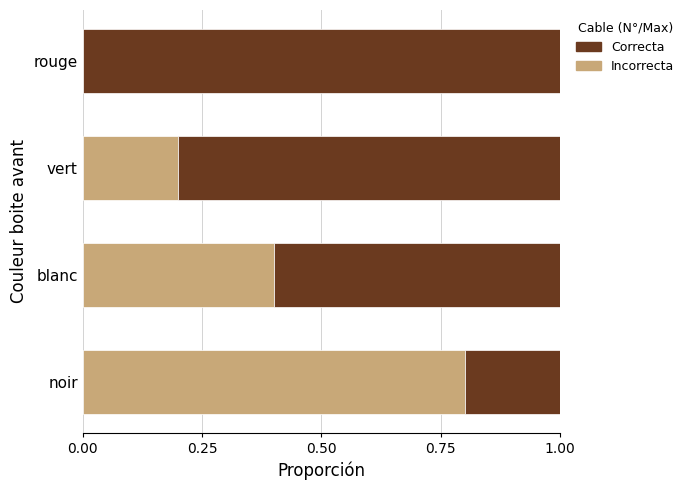

What is the maximum value for Incorrecta?

0.8